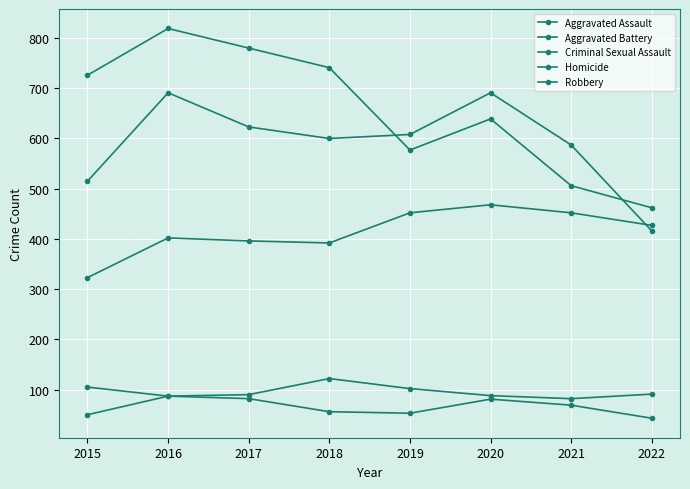

Is this an area chart (filled region under the line)?

No